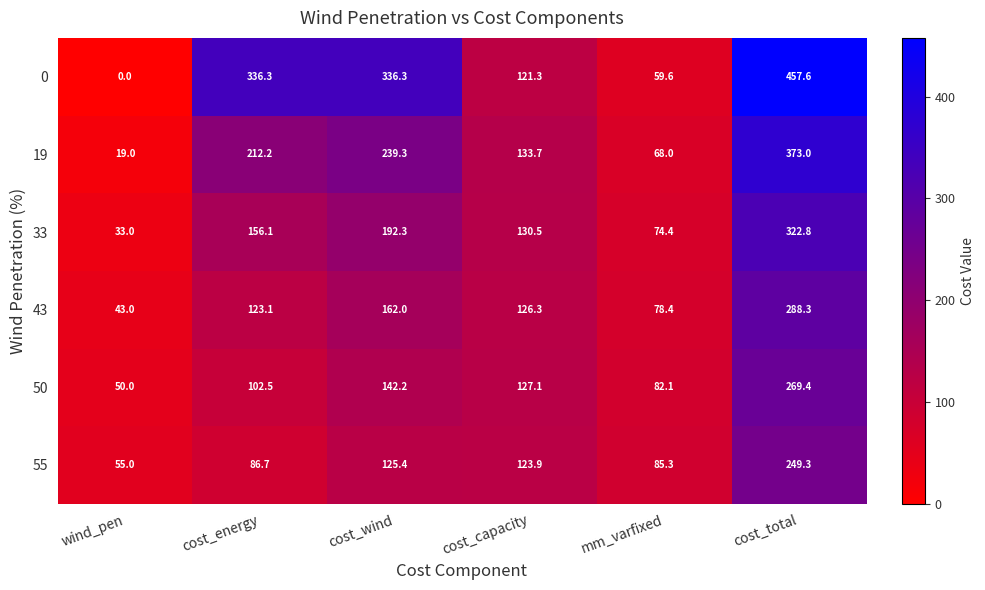

At which label is 43 closest to 165?

cost_wind